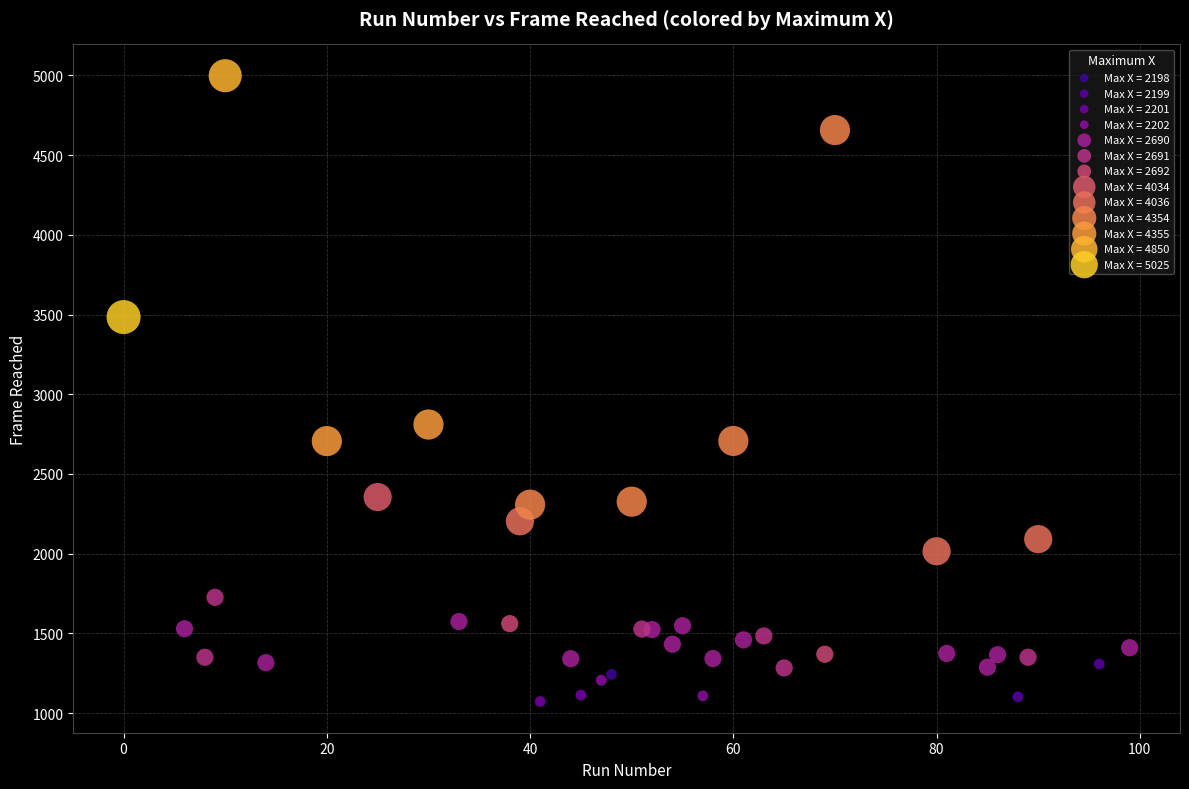

What are all the series names shown in the legend?

Max X = 2198, Max X = 2199, Max X = 2201, Max X = 2202, Max X = 2690, Max X = 2691, Max X = 2692, Max X = 4034, Max X = 4036, Max X = 4354, Max X = 4355, Max X = 4850, Max X = 5025